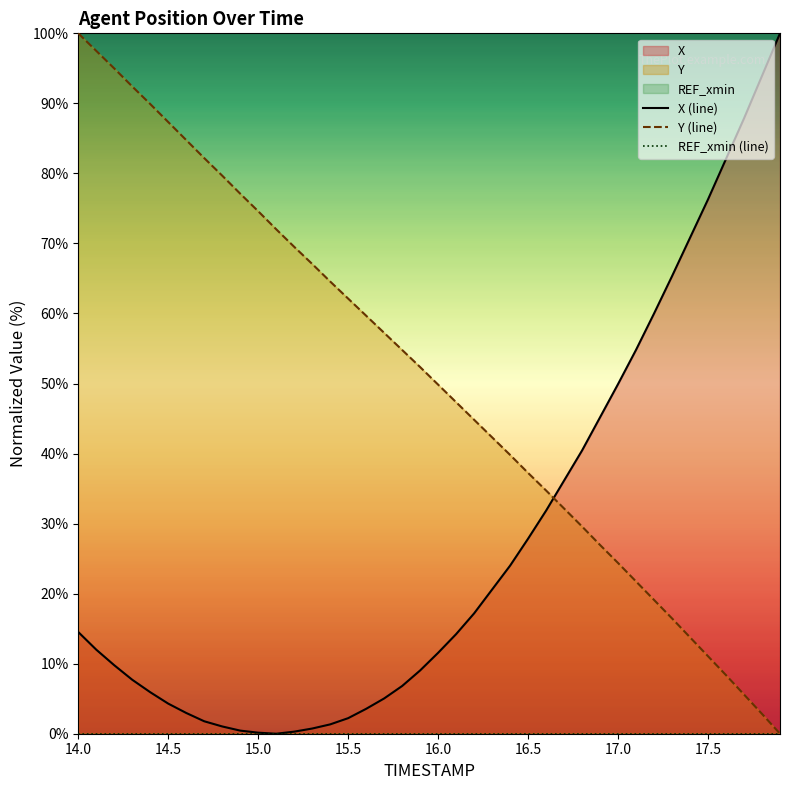

At which label does Y (line) reach its peak?

14.0